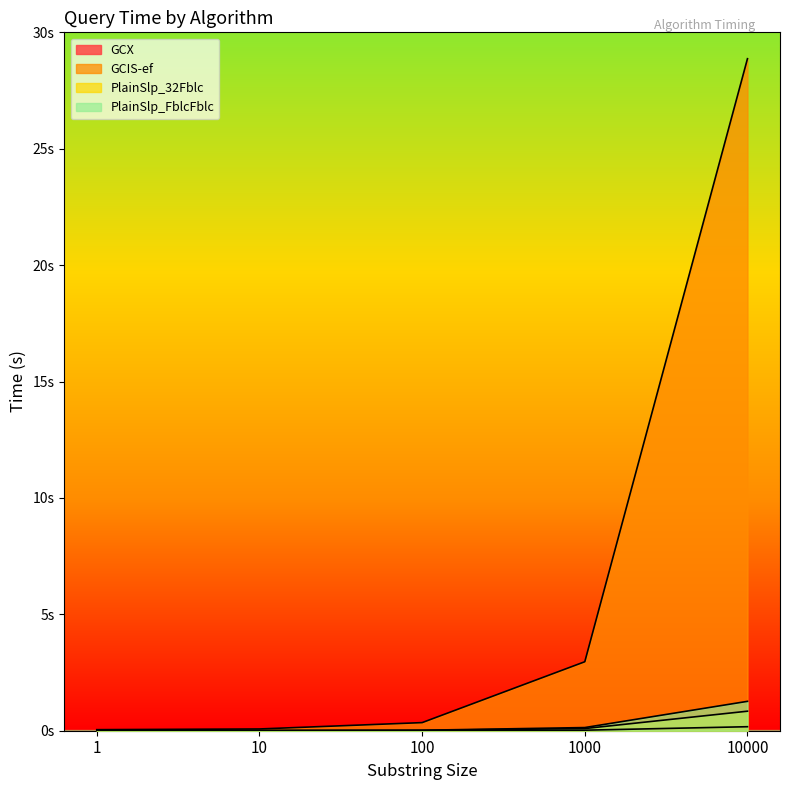

Reading left to right, list all the values displayed in this chart.

GCX: 1=0.0	10=0.0	100=0.0	1000=0.0	10000=0.2
GCIS-ef: 1=0.0	10=0.1	100=0.3	1000=3.0	10000=28.9
PlainSlp_32Fblc: 1=0.0	10=0.0	100=0.0	1000=0.1	10000=0.8
PlainSlp_FblcFblc: 1=0.0	10=0.0	100=0.0	1000=0.1	10000=1.3